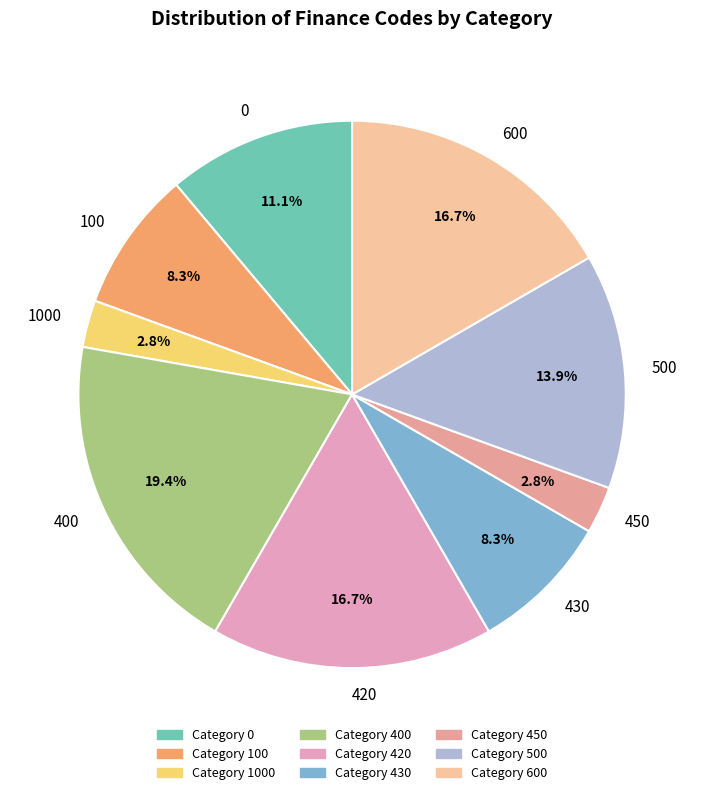

What percentage is the 400 slice, to the nearest percent?

19%